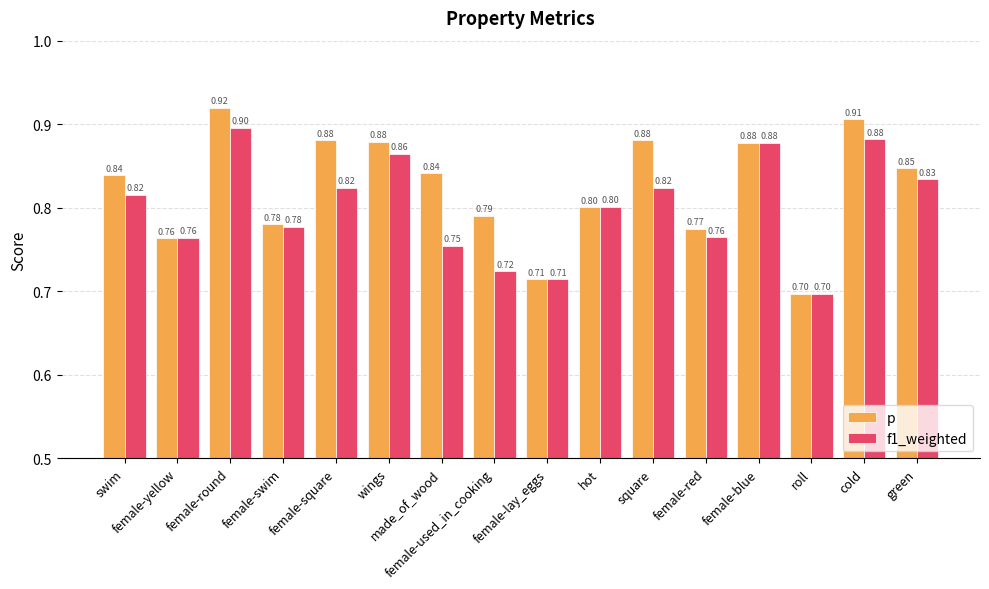

True or false: f1_weighted has a value of 0.9 at wings.

True